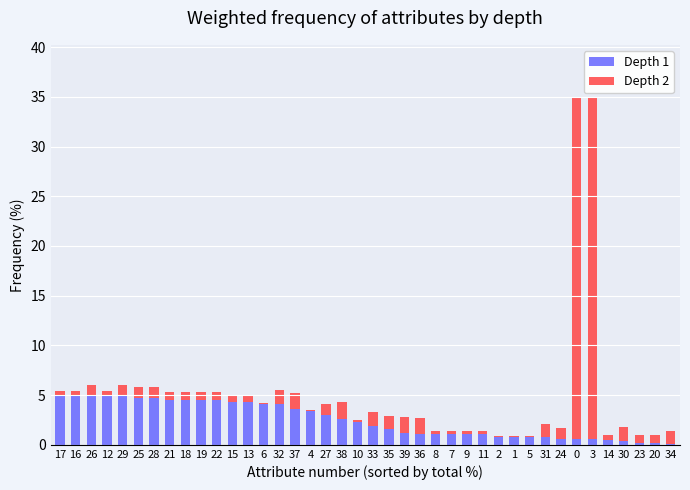

The Depth 1 series shows 2.3 at 10. True or false?

True